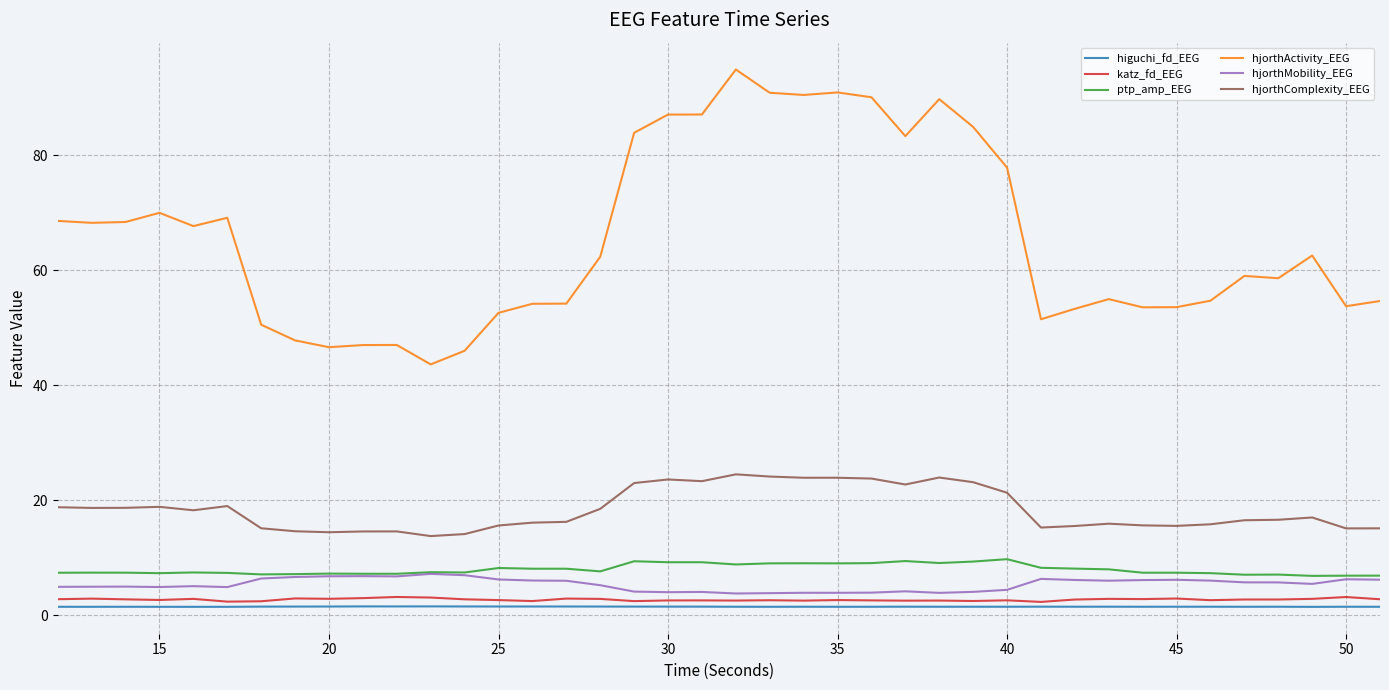

Which series has the largest total across all categories?

hjorthActivity_EEG